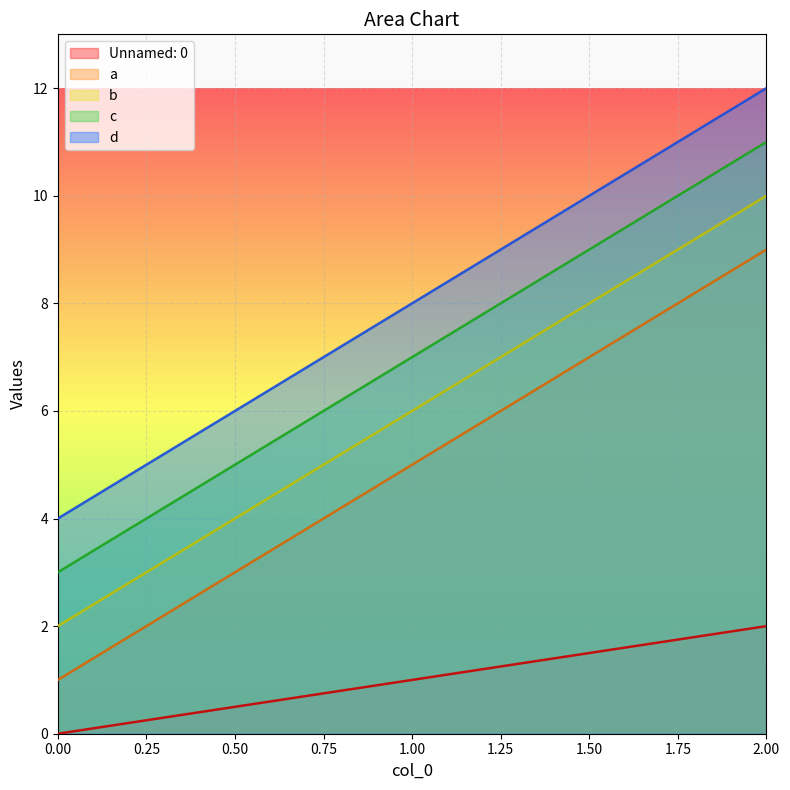

Between 2 and 0, which is larger?

2